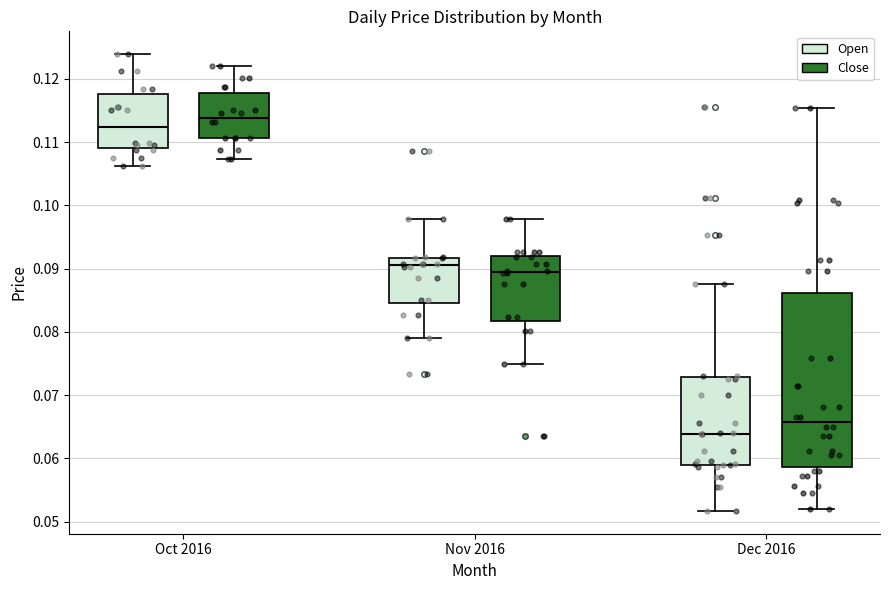

Reading left to right, read every box against the y-axis: the position of its median line, the range the box covers, and the ends of its whiskers. The values are not printed on the chart, so give them approximately, as read against the axis.

Oct 2016 (Open): median 0.112, box 0.109 to 0.118, whiskers 0.106 to 0.124
Oct 2016 (Close): median 0.114, box 0.111 to 0.118, whiskers 0.107 to 0.122
Nov 2016 (Open): median 0.091, box 0.085 to 0.092, whiskers 0.079 to 0.098
Nov 2016 (Close): median 0.090, box 0.082 to 0.092, whiskers 0.075 to 0.098
Dec 2016 (Open): median 0.064, box 0.059 to 0.073, whiskers 0.052 to 0.088
Dec 2016 (Close): median 0.066, box 0.059 to 0.086, whiskers 0.052 to 0.115